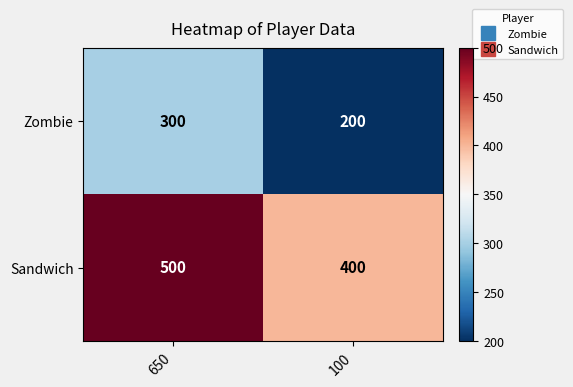

At 100, list the series in order from largest to smallest.

Sandwich, Zombie